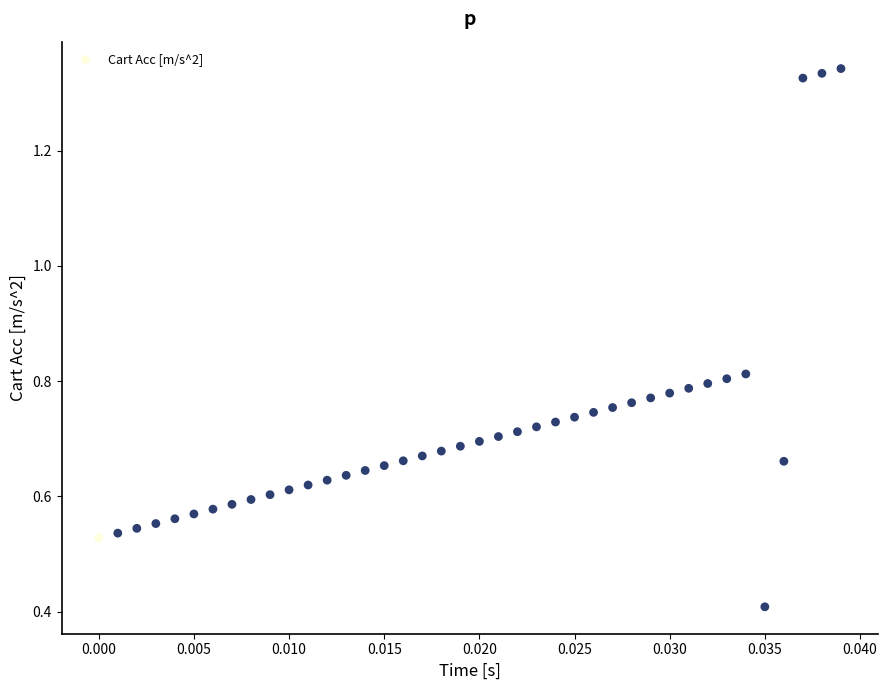

What Y value in the scatter plot is closest to 0?

0.4